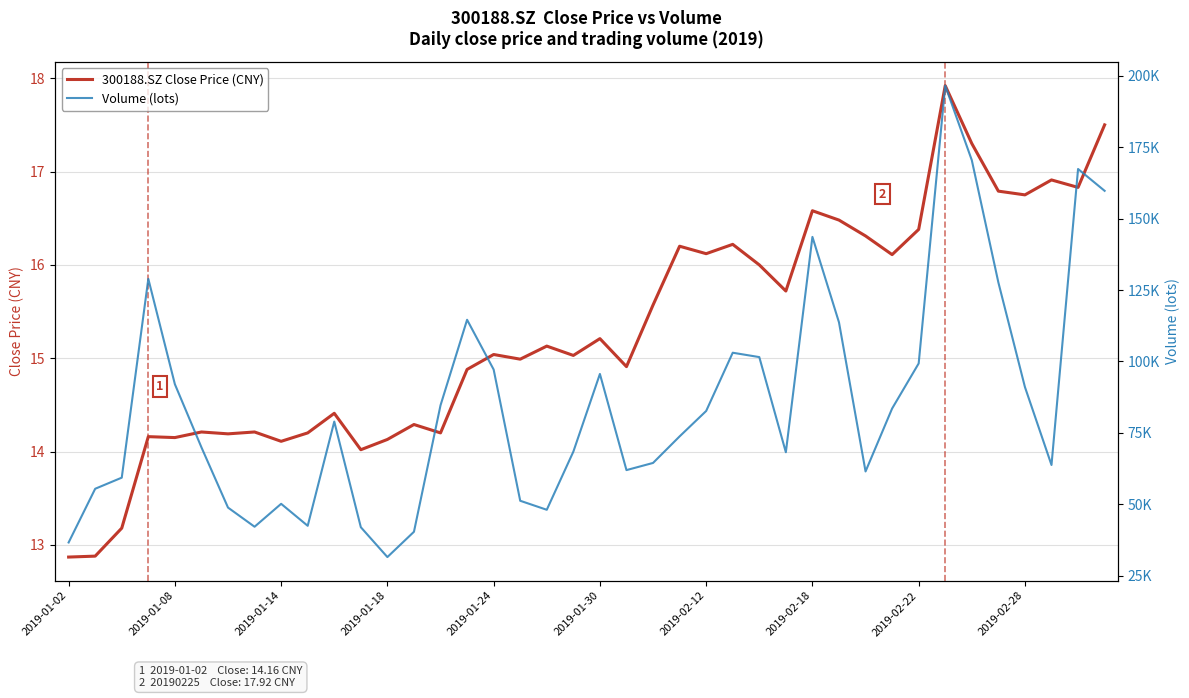

List the series in order of their peak value, lowest first.

300188.SZ Close Price (CNY), Volume (lots)